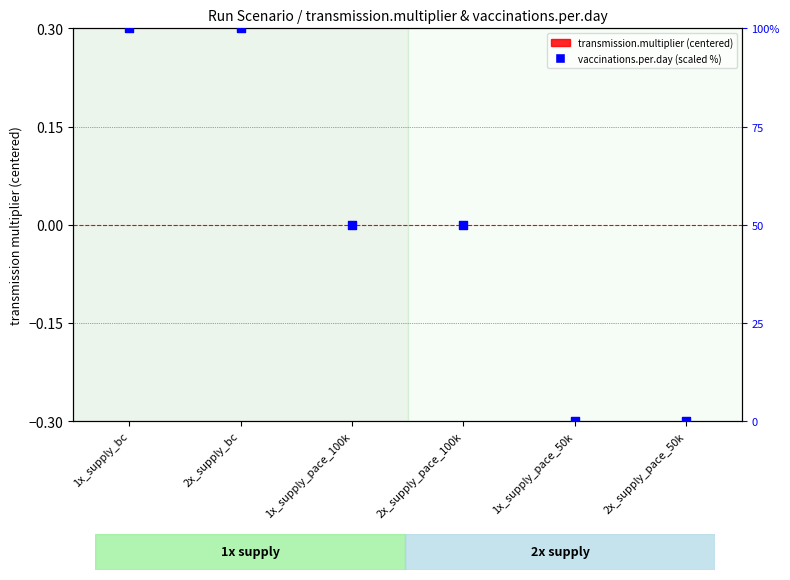

Which series has the largest Y range (max minus min)?

vaccinations.per.day (scaled 0-100)